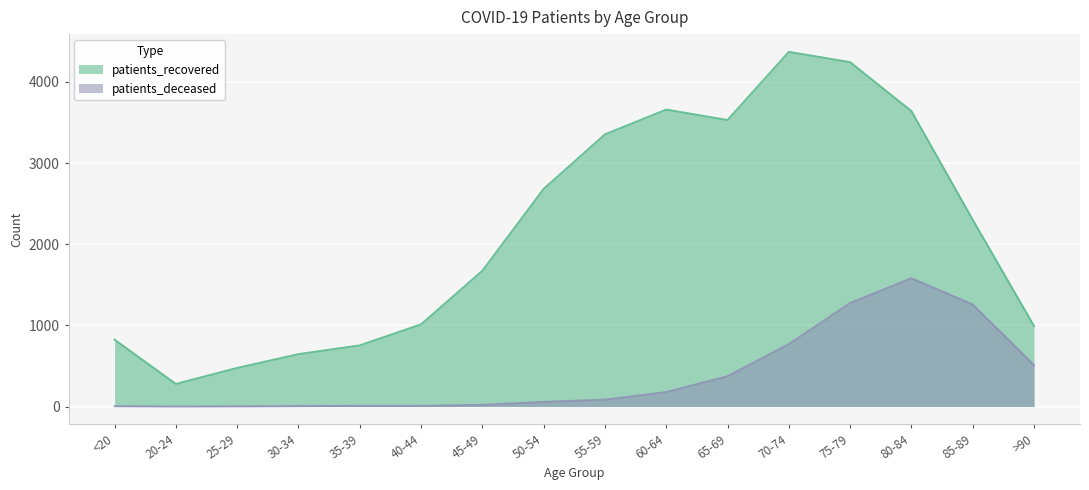

List the series in order of their overall mean, lowest first.

patients_deceased, patients_recovered